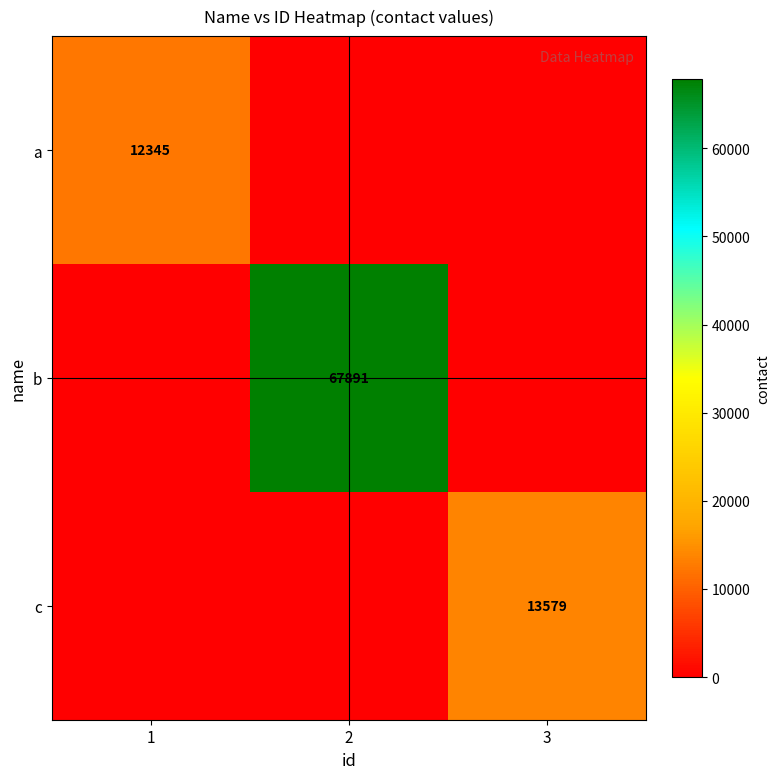

What is the total value across all series at 1?

12345